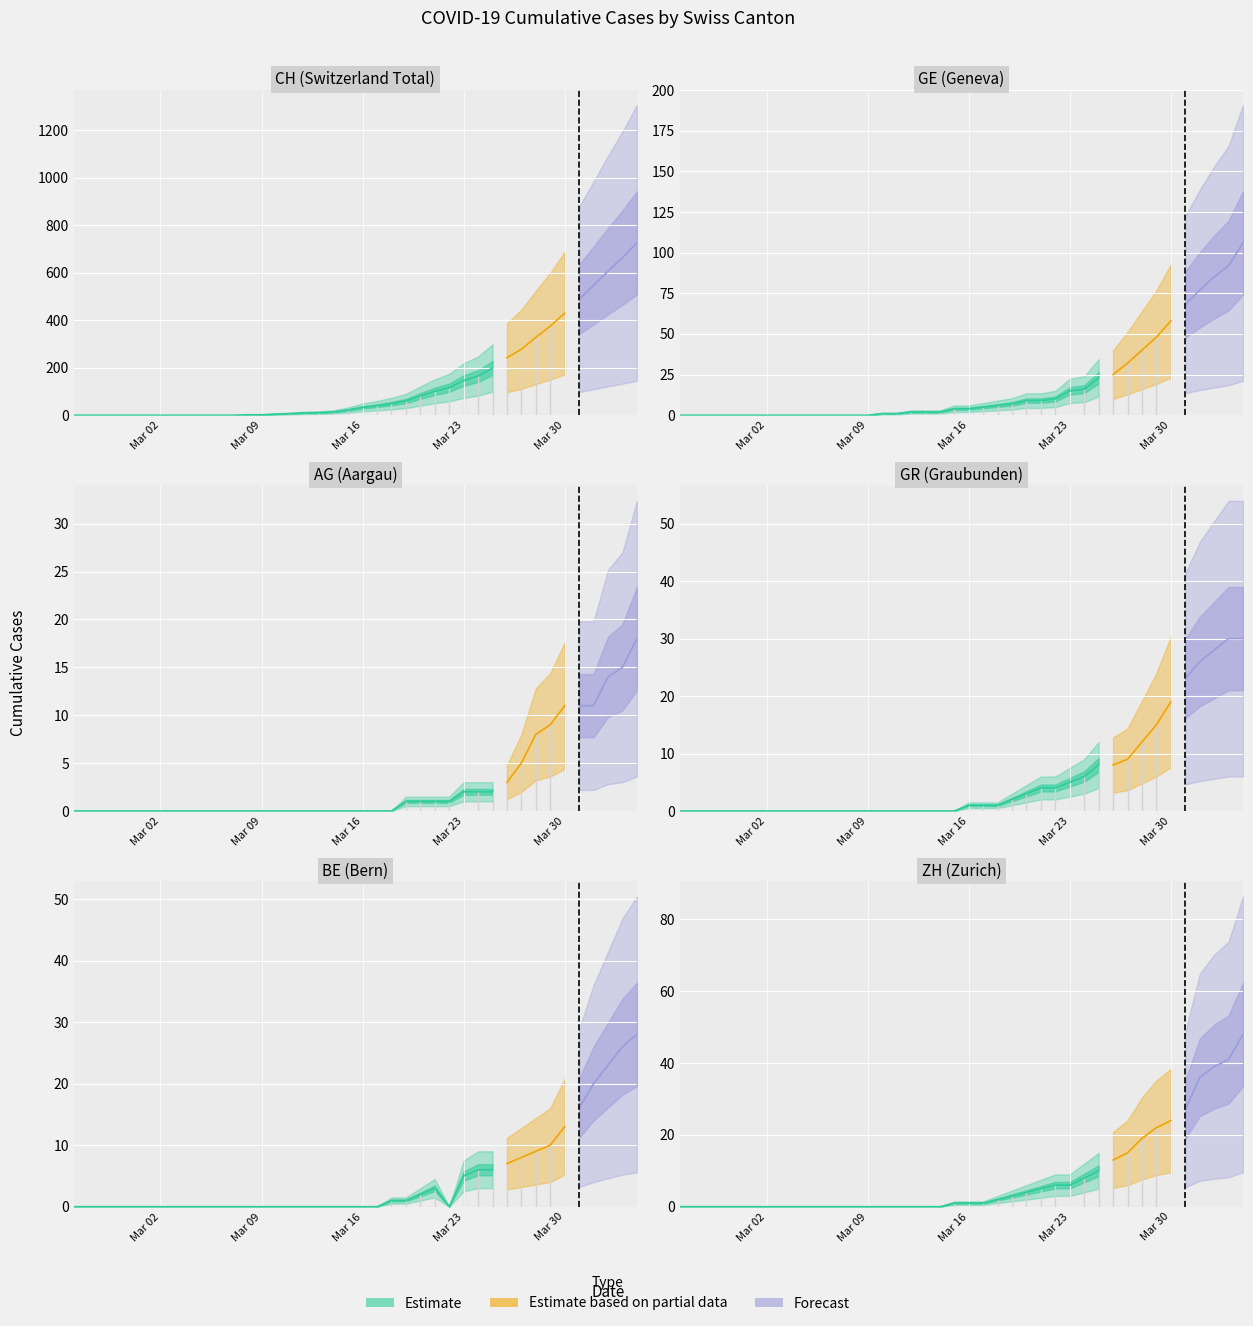

The value of AG at 3 is -6. True or false?

False